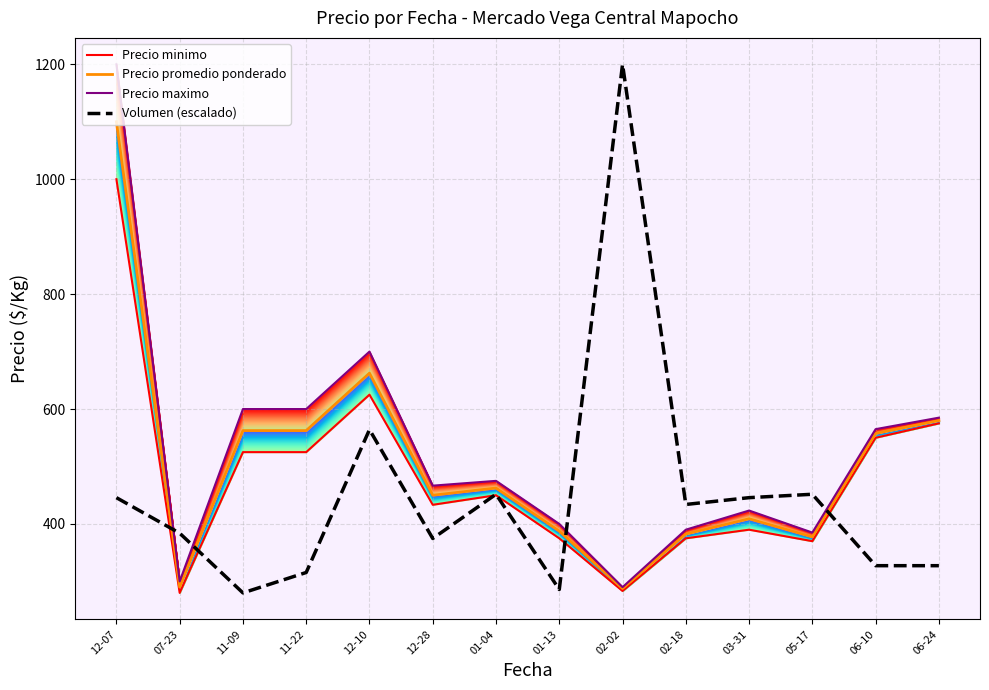

Rank the categories by Precio promedio ponderado value from highest to lowest.

12-07, 12-10, 06-24, 11-09, 11-22, 06-10, 01-04, 12-28, 03-31, 01-13, 02-18, 05-17, 07-23, 02-02